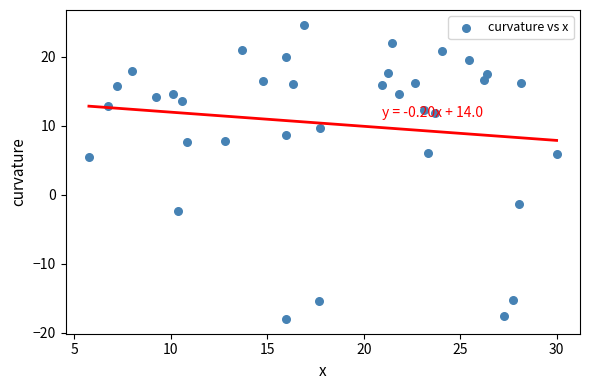

What is the range of X values (max minus min)?

24.2